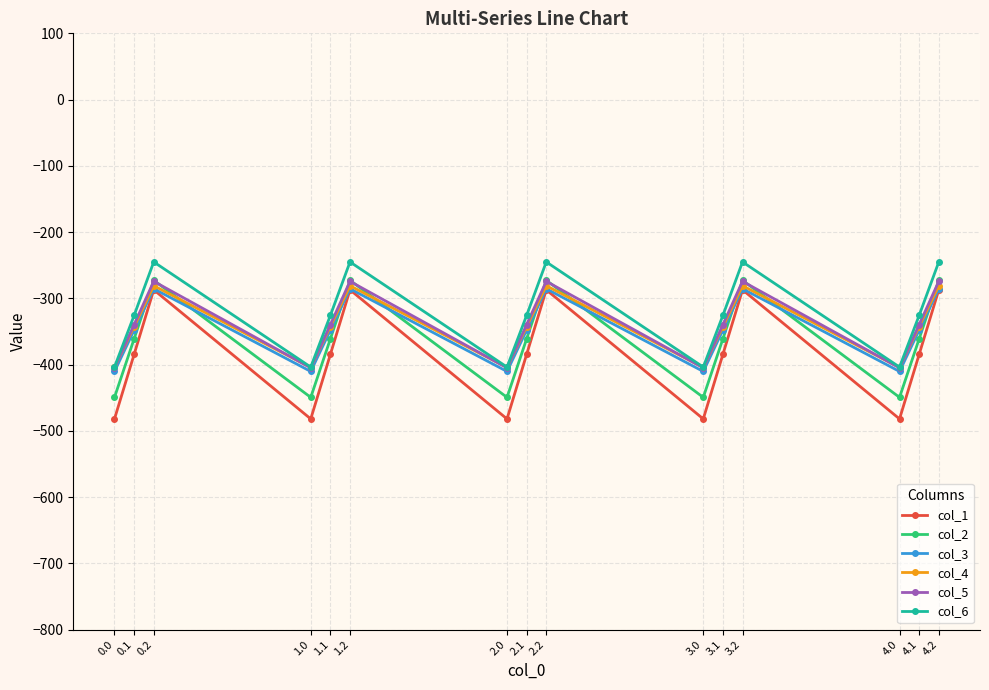

At which category does col_2 reach its first local peak?

0.2